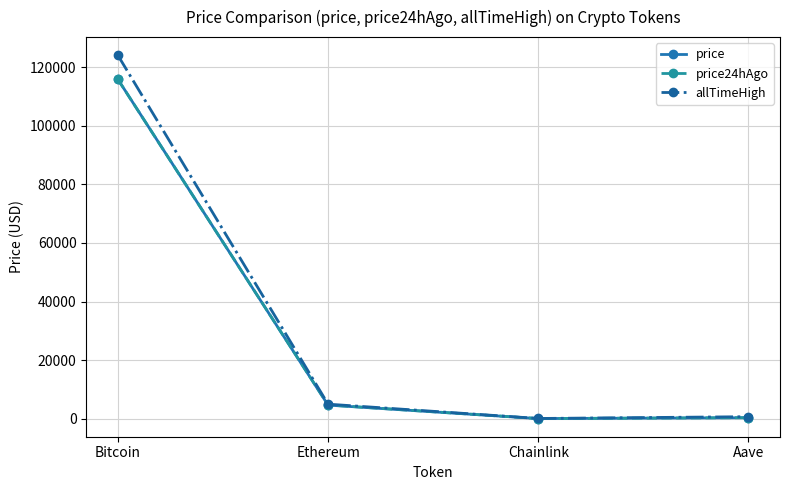

Where is price nearest to the value 57972?

Ethereum